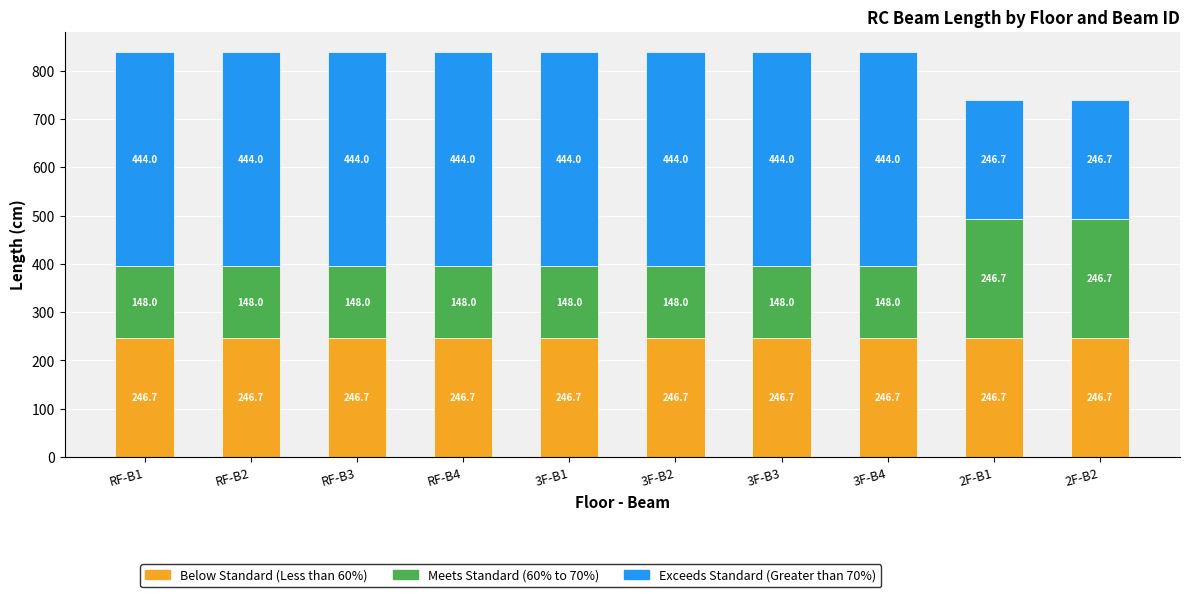

What is the highest value of the Below Standard (Less than 60%) series?

246.7